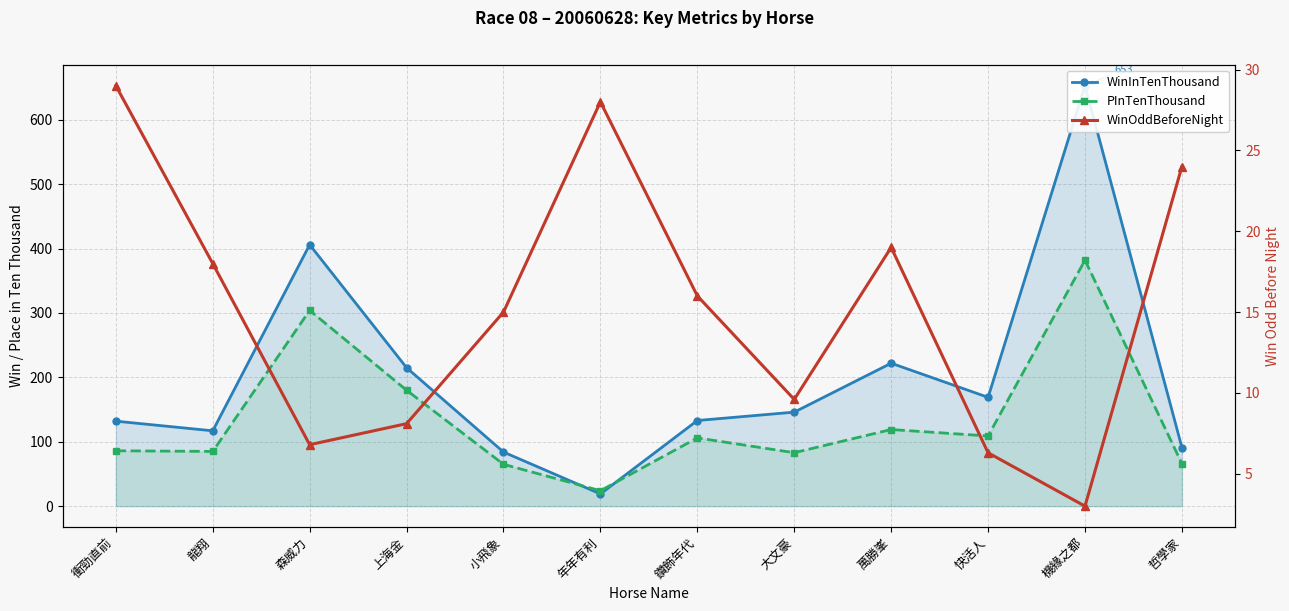

At which category is the sum across all series the highest?

機緣之都